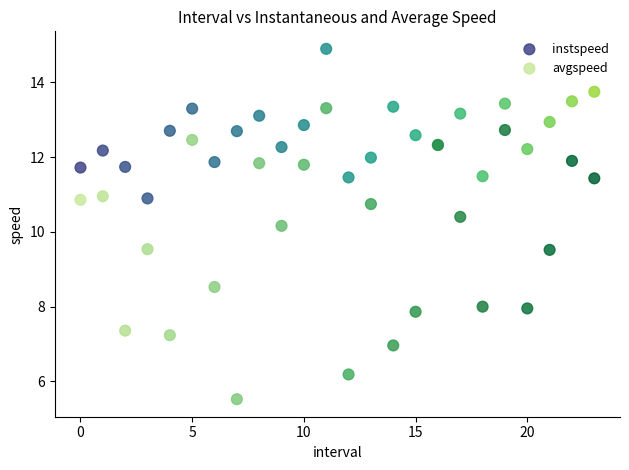

Across all series, what Y value is closest to 10?

10.2